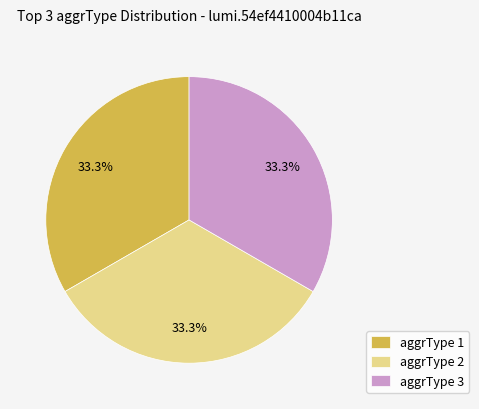

Approximately how many times larger is the value at aggrType 1 compared to aggrType 3?

1.0